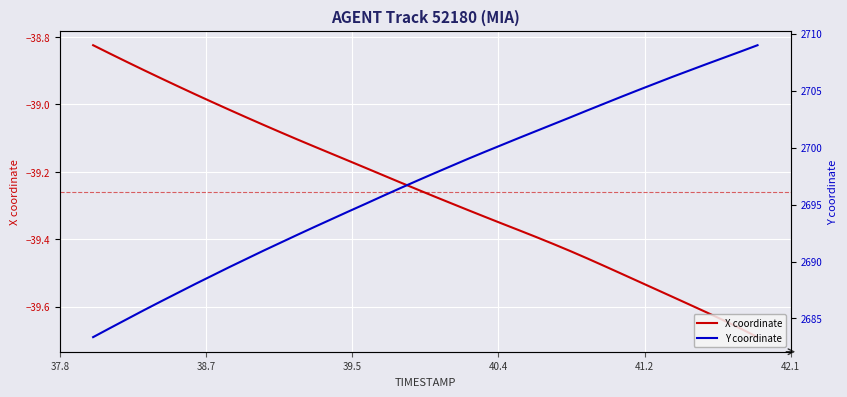

True or false: Y coordinate and X coordinate intersect in this chart.

False